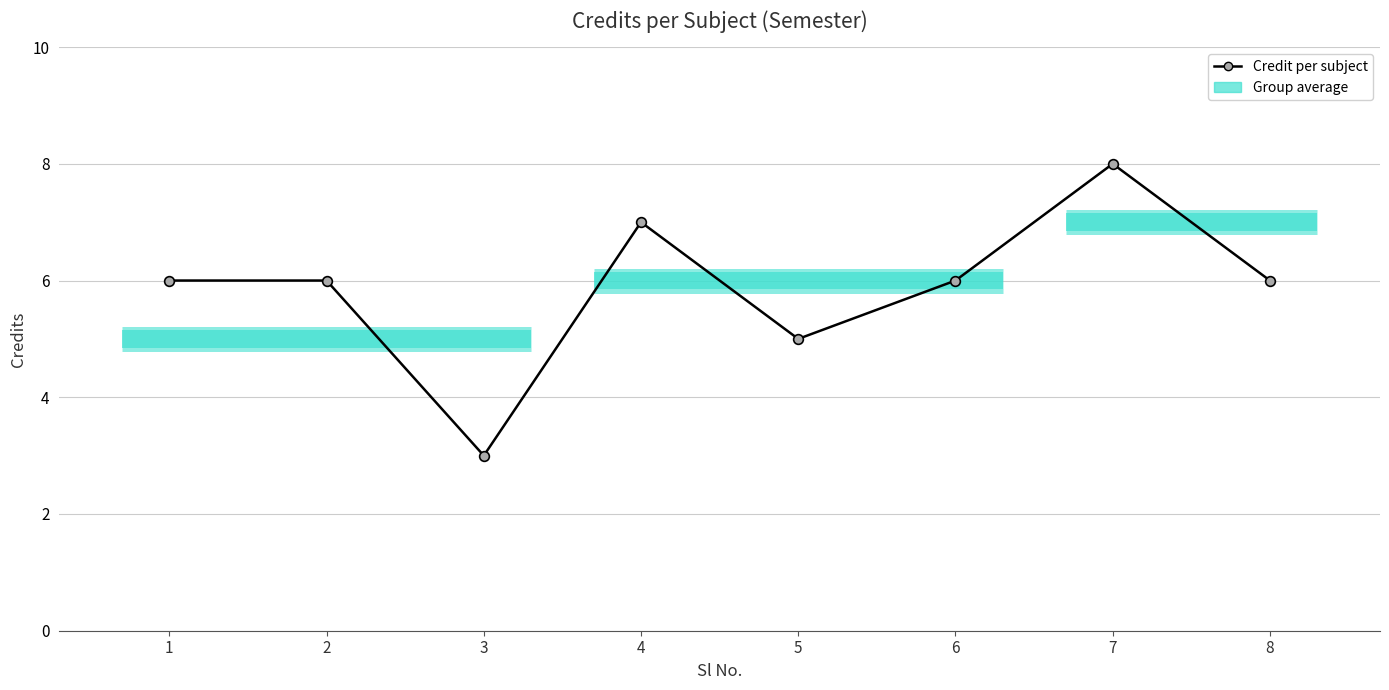

Where is the data nearest to the value 5?

5